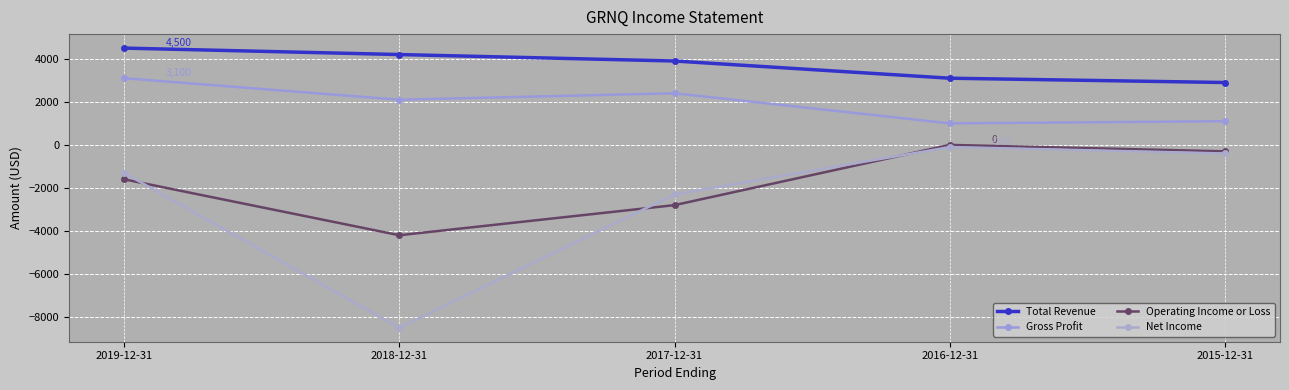

Where is Operating Income or Loss nearest to the value -2100?

2019-12-31